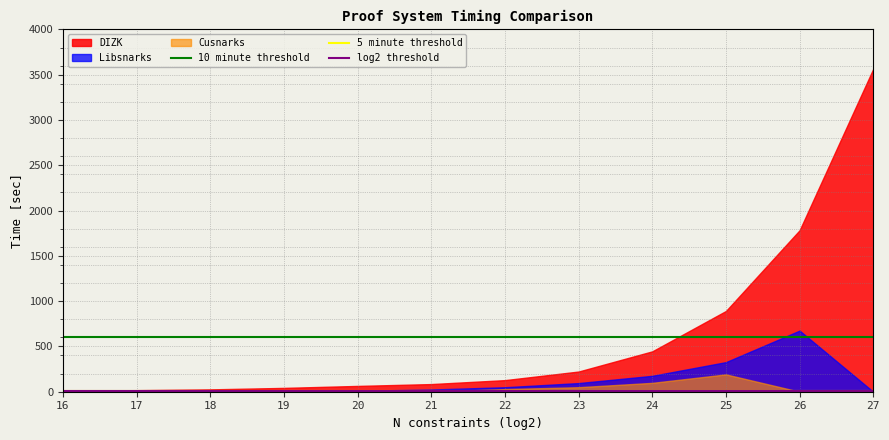

True or false: 10 minute threshold and 5 minute threshold cross at least once.

False